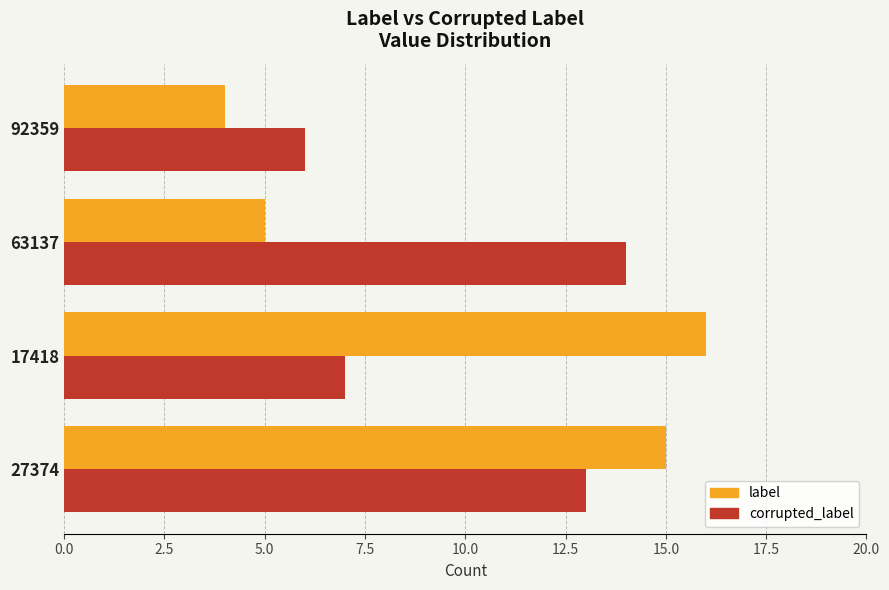

At which category does the chart reach its minimum across all series?

92359